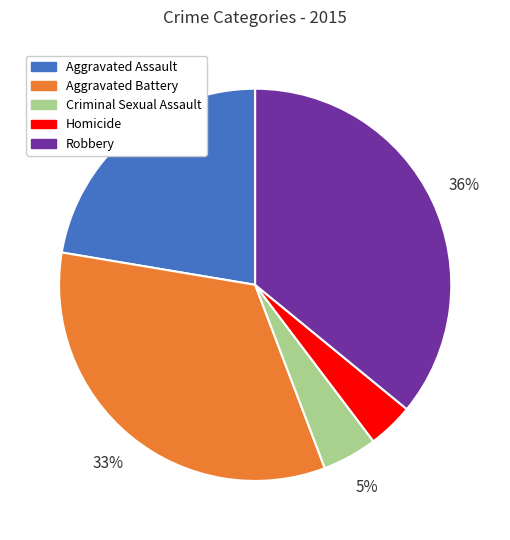

Is it true that Robbery is 28% of the pie?

False